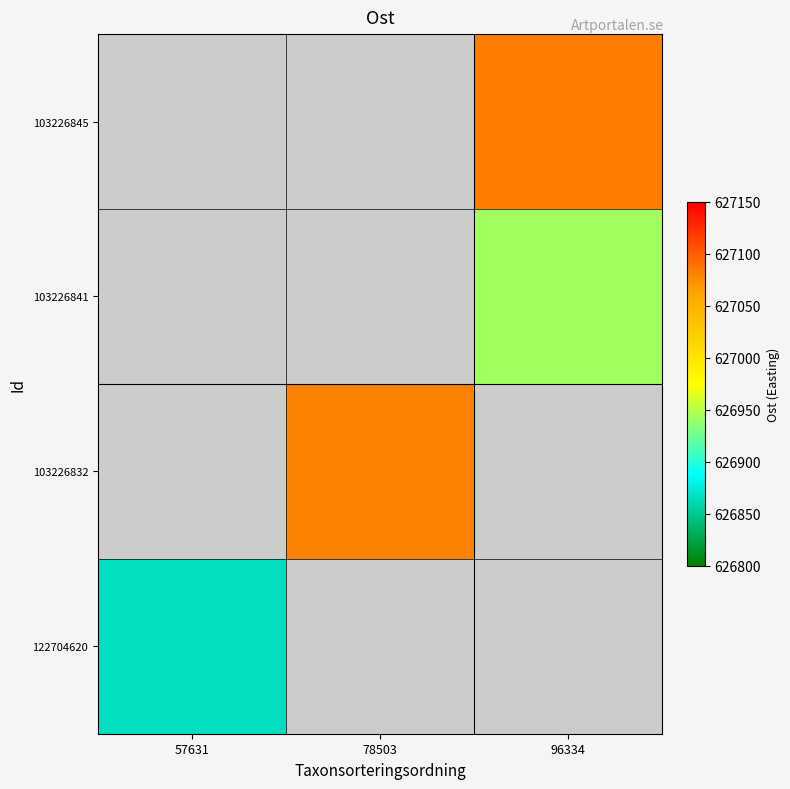

Reading right to left, list all the values displayed in this chart.

103226845: 96334=627083.2	78503=0.0	57631=0.0
103226841: 96334=626942.8	78503=0.0	57631=0.0
103226832: 96334=0.0	78503=627081.1	57631=0.0
122704620: 96334=0.0	78503=0.0	57631=626866.0